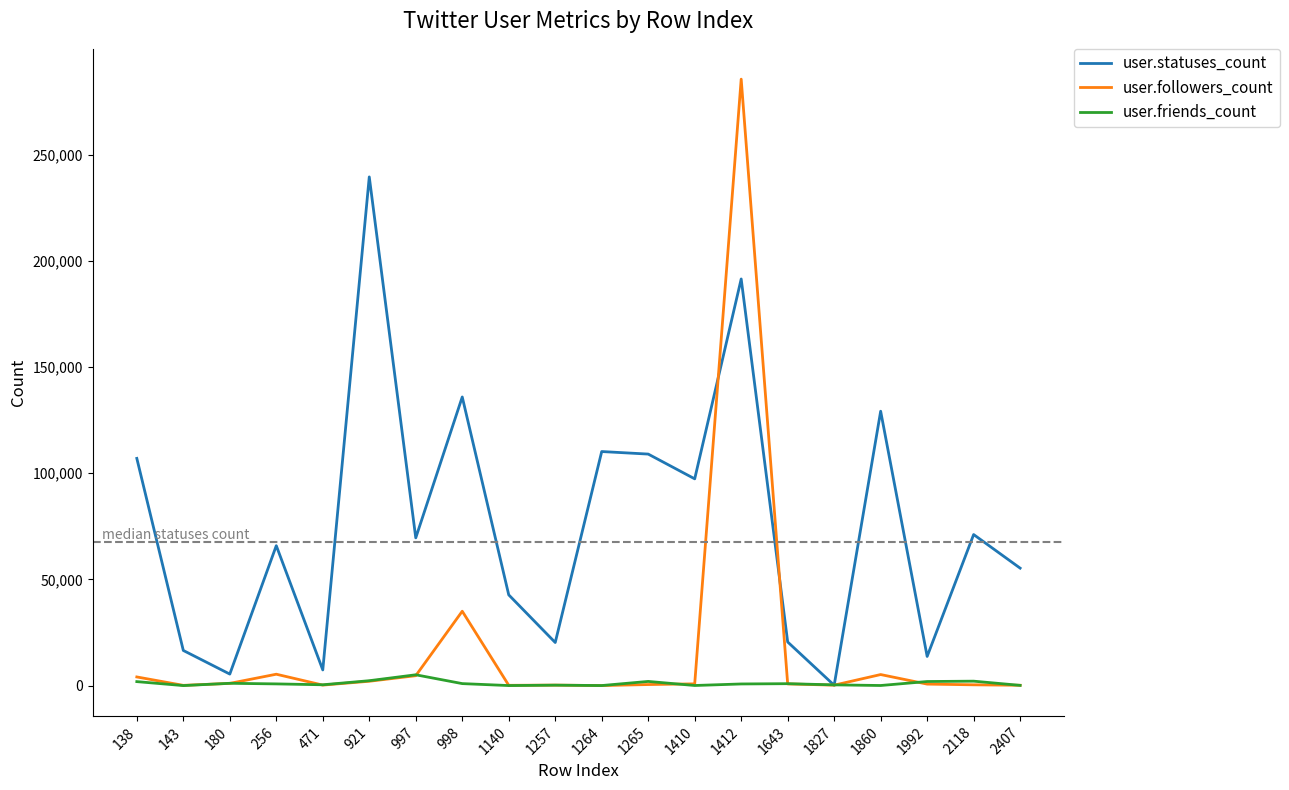

What is the greatest value displayed?

285550